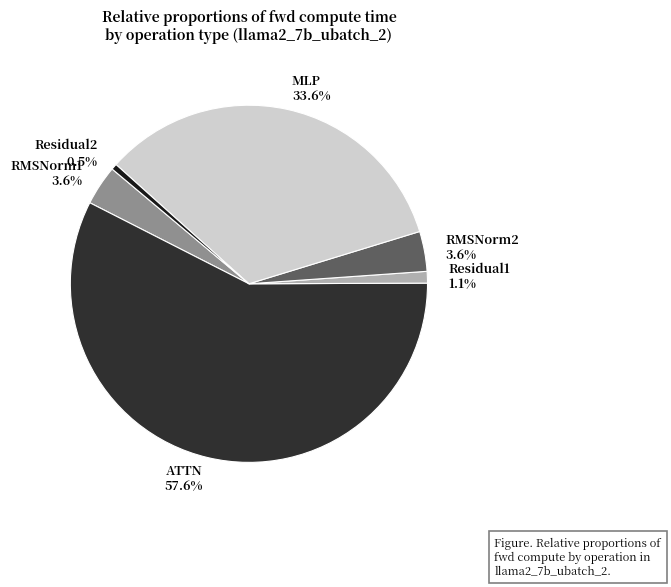

Between Residual1 and MLP, which is larger?

MLP